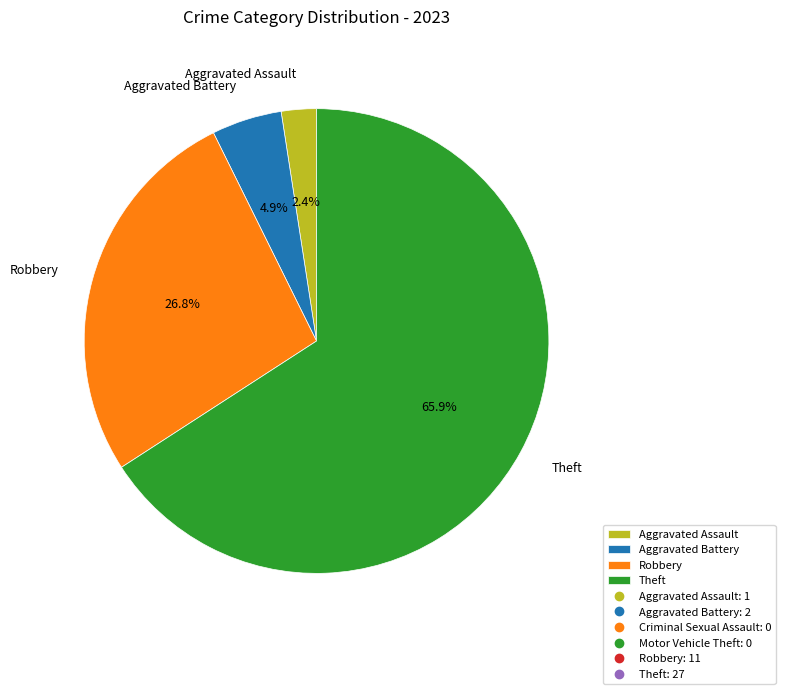

Count the number of slices in the pie.

4